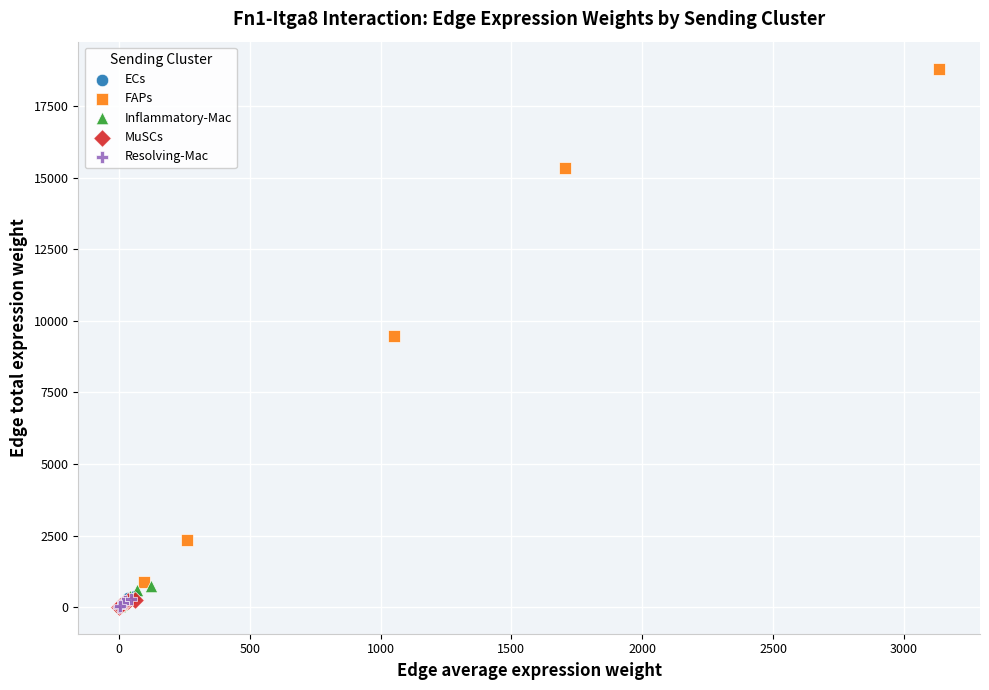

Which series contains the highest Y value?

FAPs